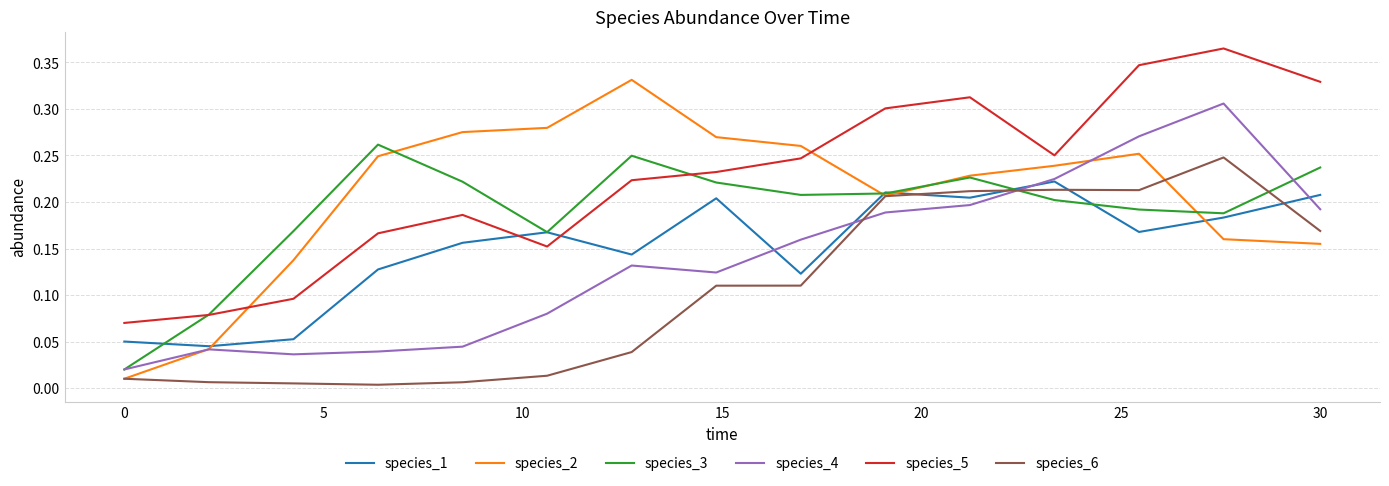

True or false: species_5 and species_6 intersect in this chart.

False